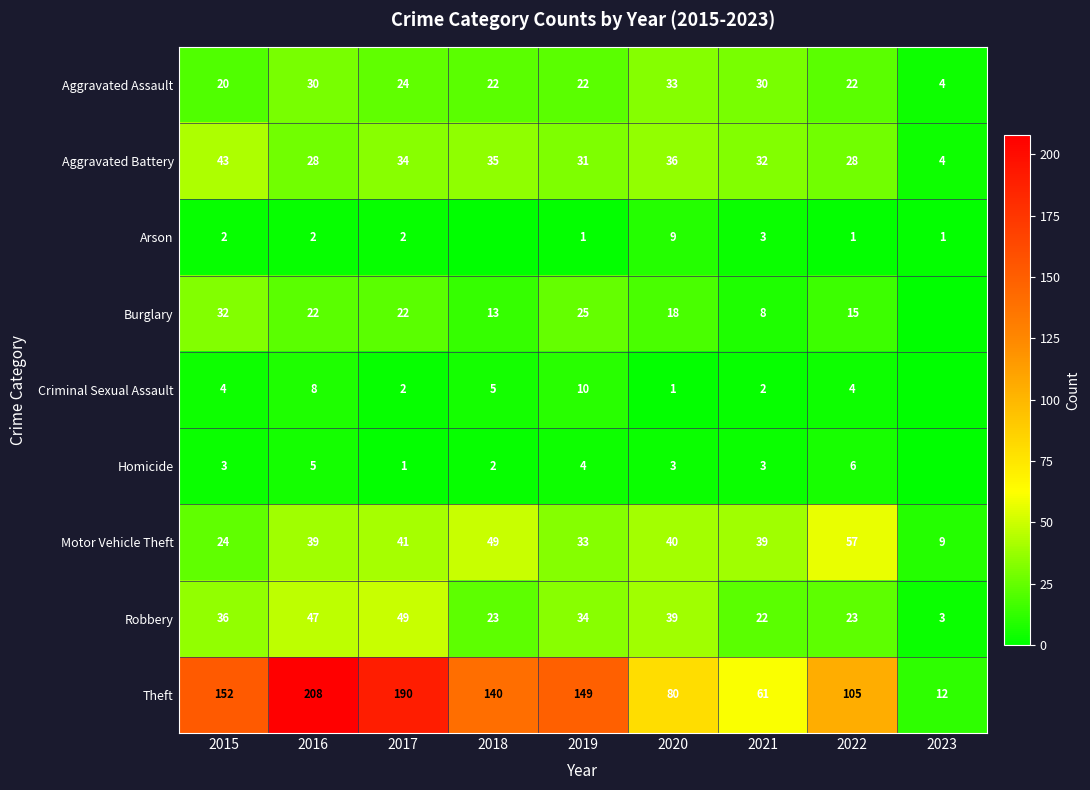

What is the difference between the maximum and minimum values in the Aggravated Assault series?

29